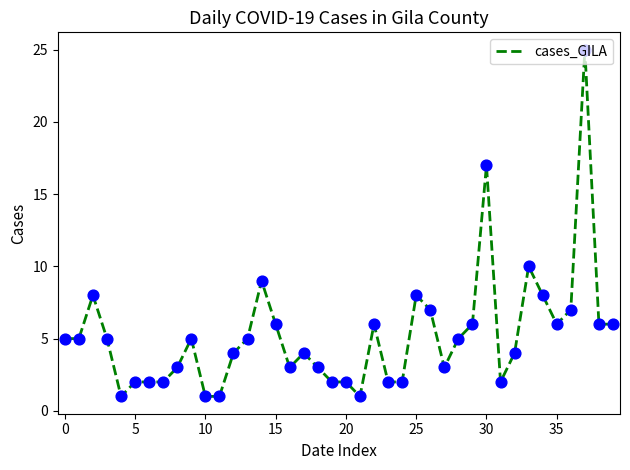

What is the difference between the maximum and minimum values?

24